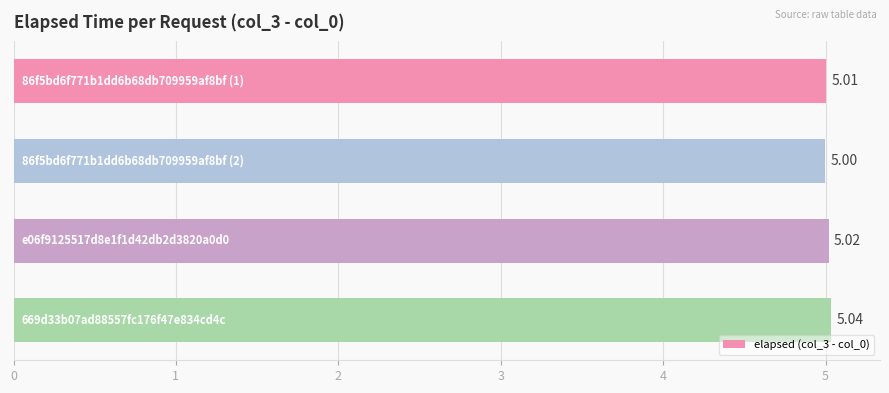

How many distinct data groups are displayed?

1